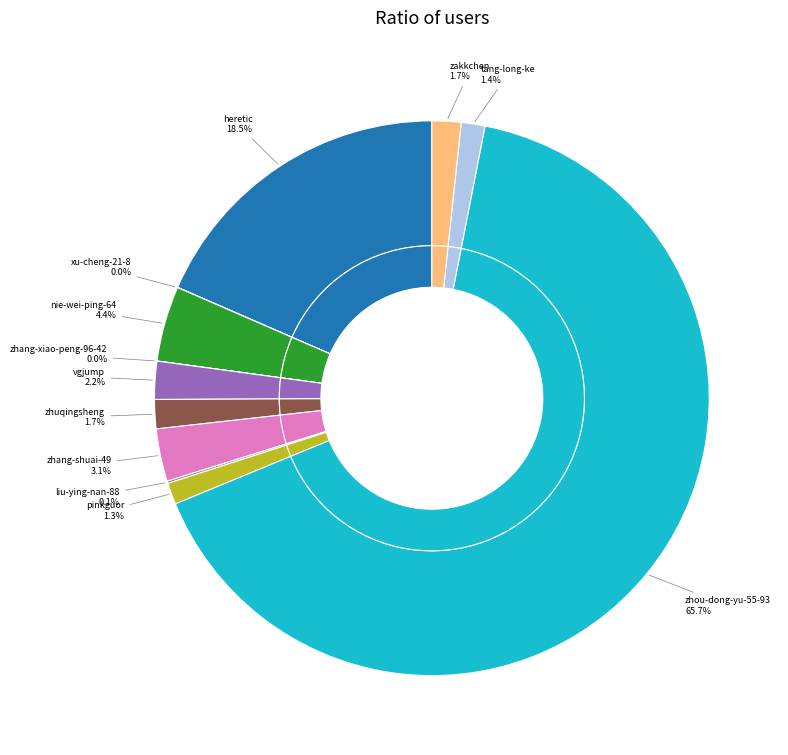

How many segments does this pie chart have?

12